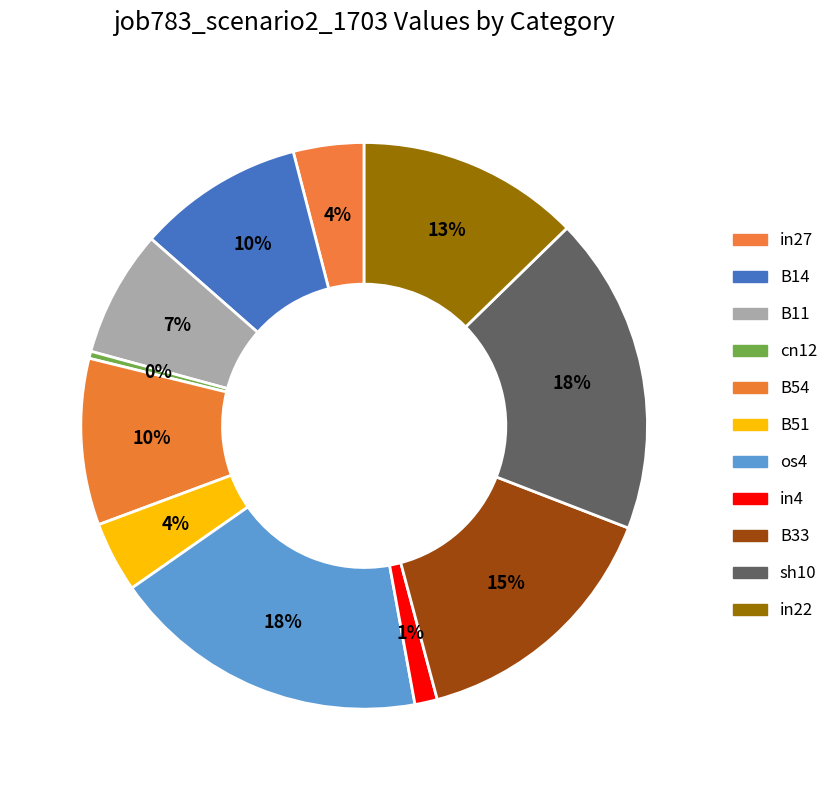

How much of the chart is everything except in27?

96.0%